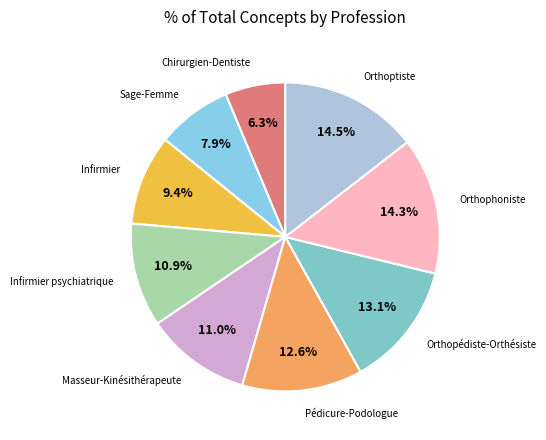

The Infirmier psychiatrique slice represents 11% of the pie. True or false?

True